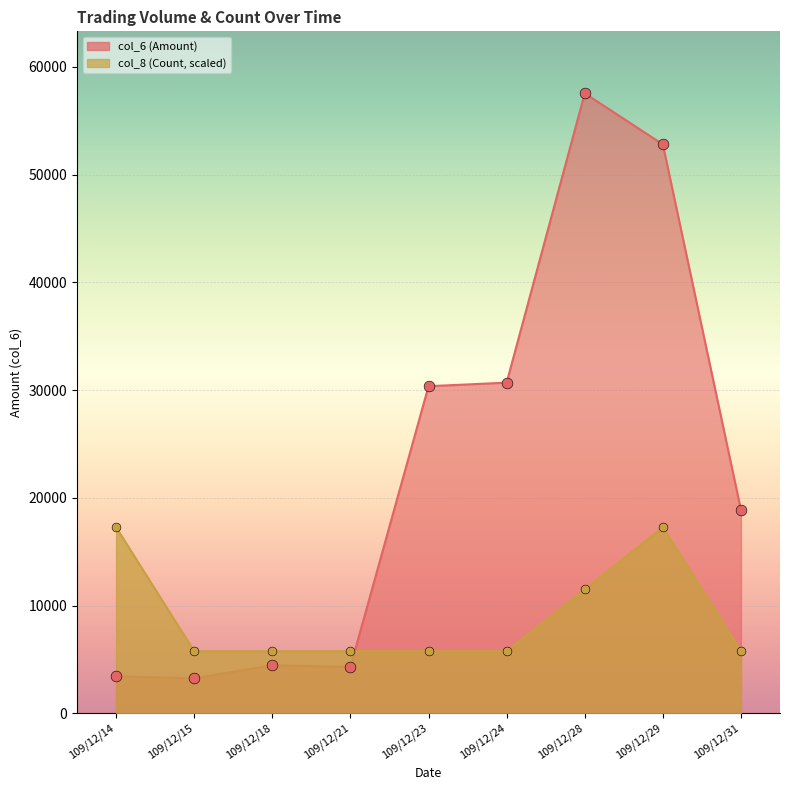

At which category is the sum across all series the highest?

109/12/29